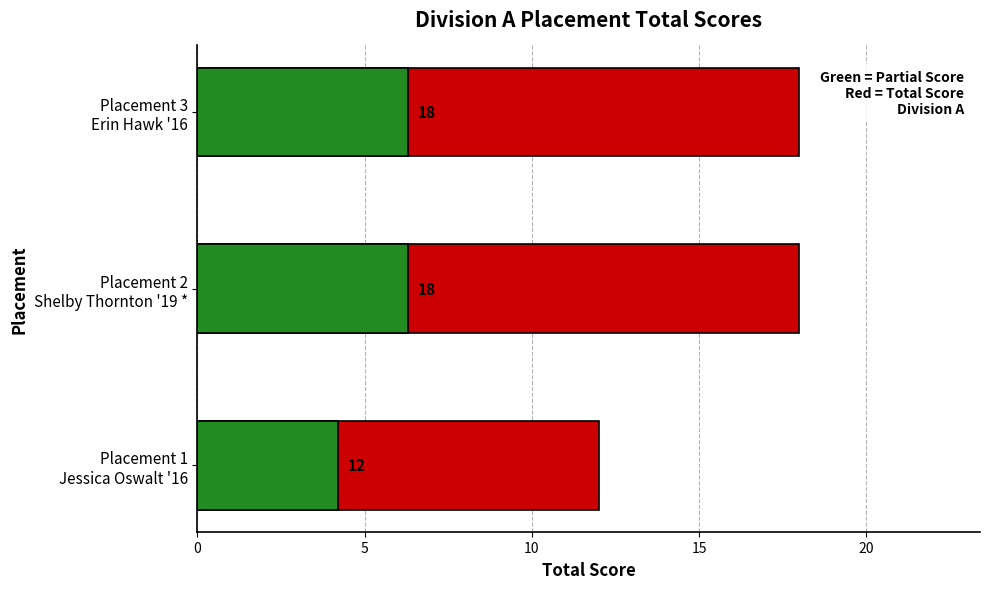

Reading left to right, transcribe all the data shown in this chart.

Total Score: 12.0	18.0	18.0
Partial Score: 4.2	6.3	6.3